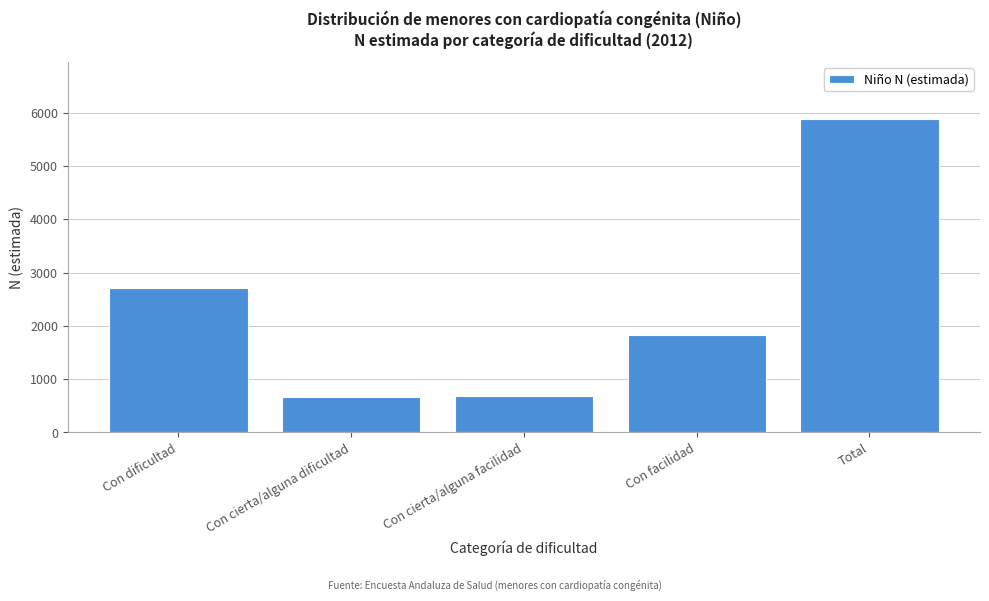

What is the difference between the maximum and minimum values?

5219